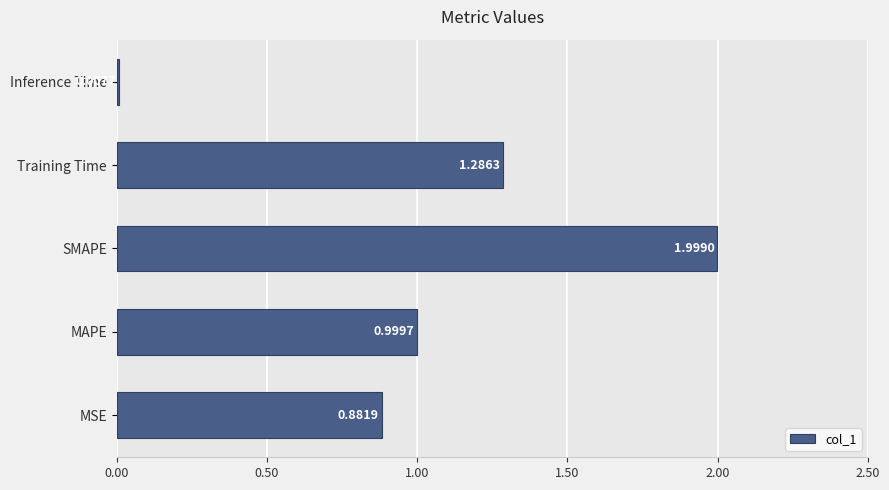

Rank the categories by value from highest to lowest.

SMAPE, Training Time, MAPE, MSE, Inference Time